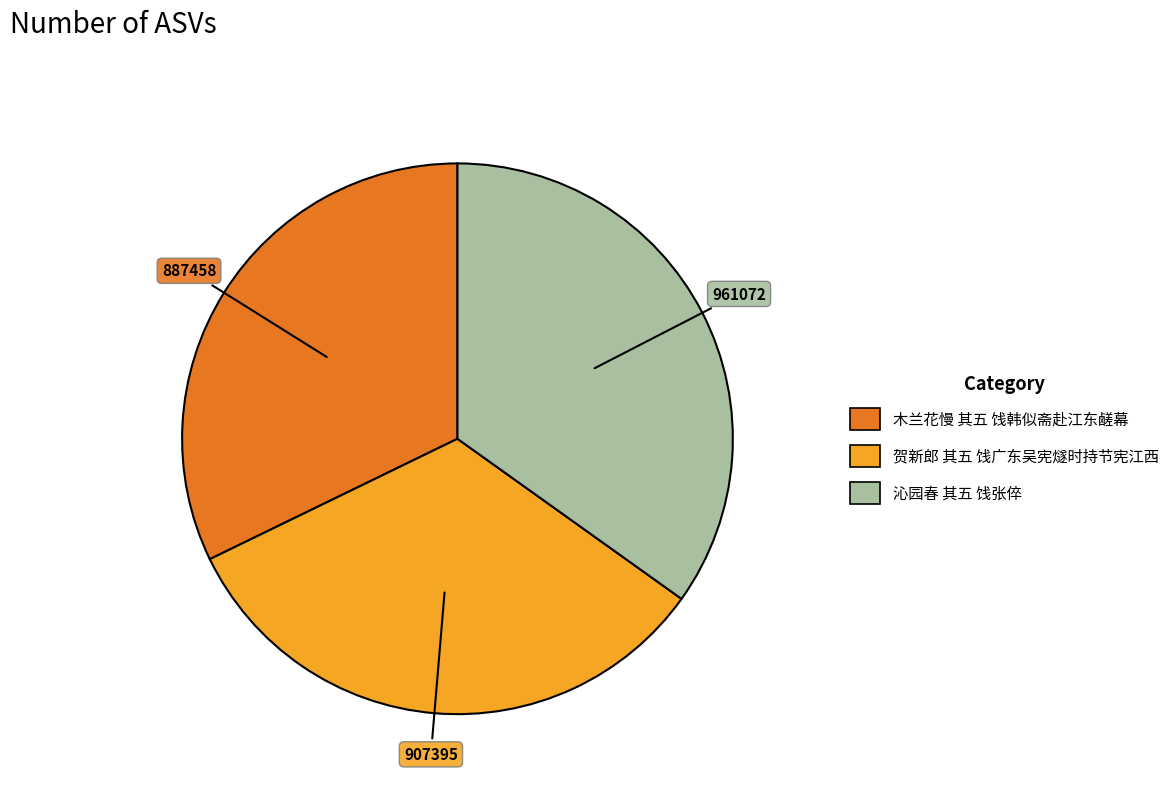

Count the number of slices in the pie.

3